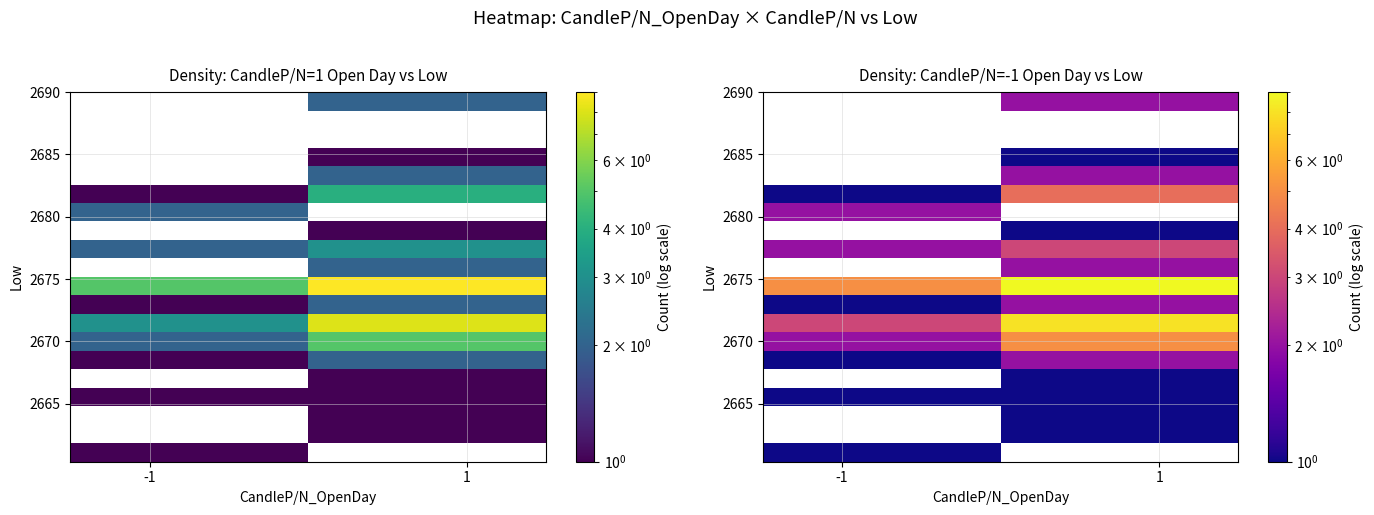

What is the maximum value shown in the chart?

9